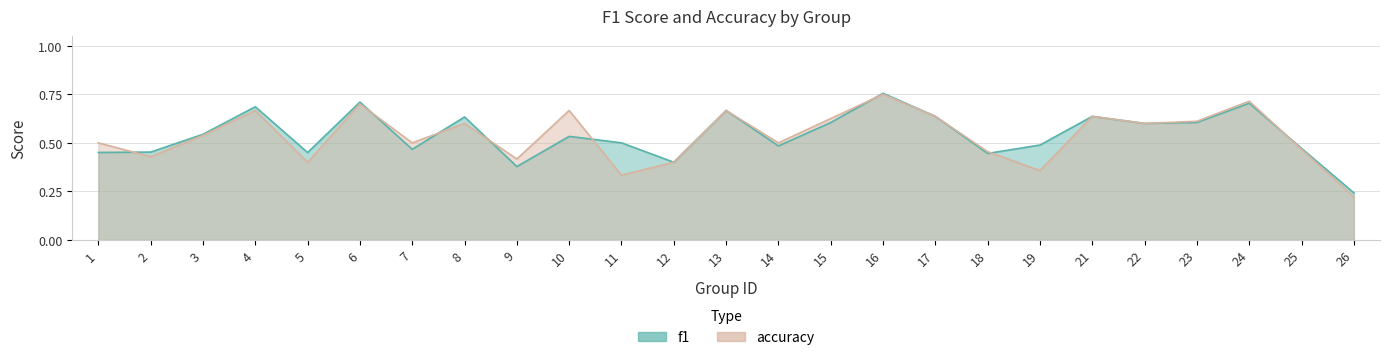

Is the value of f1 at 13 greater than the value of accuracy at 5?

Yes